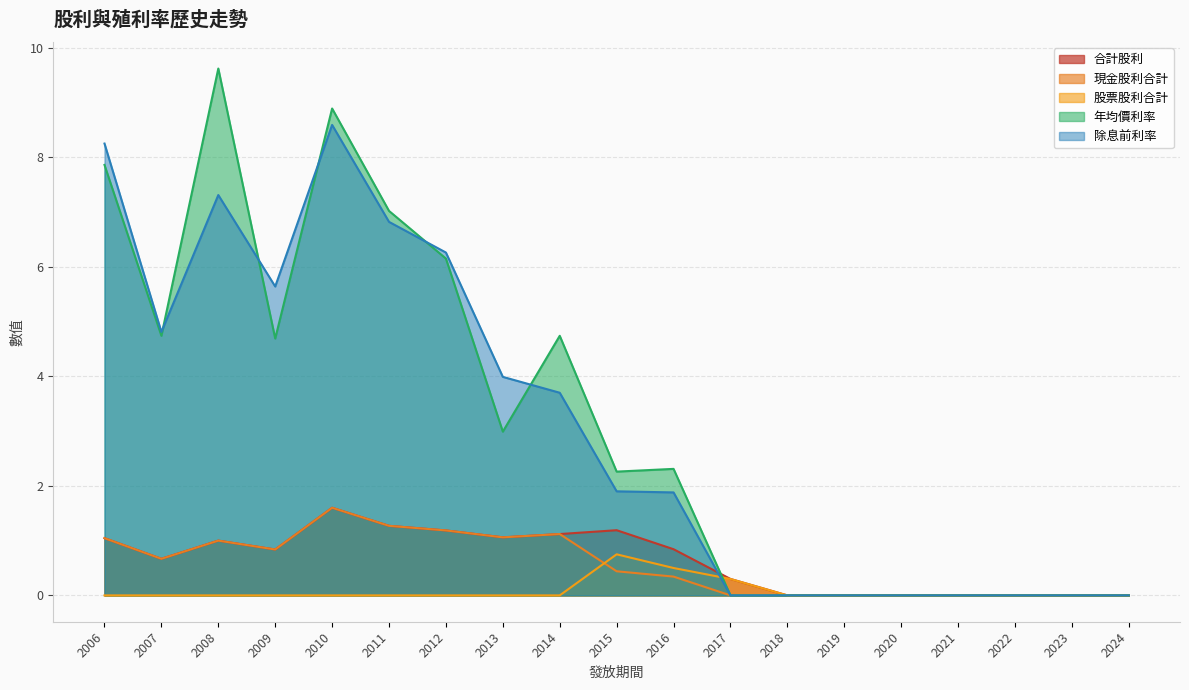

Is it true that 合計股利 equals 1.0 at 2008?

True